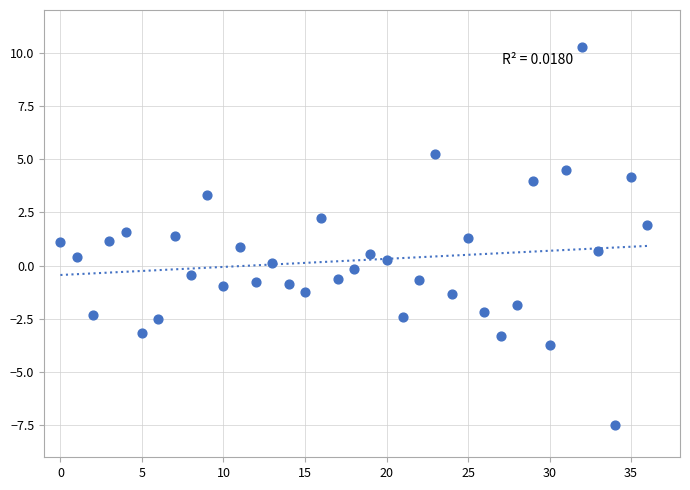

What is the range of Y values (max minus min)?

17.8